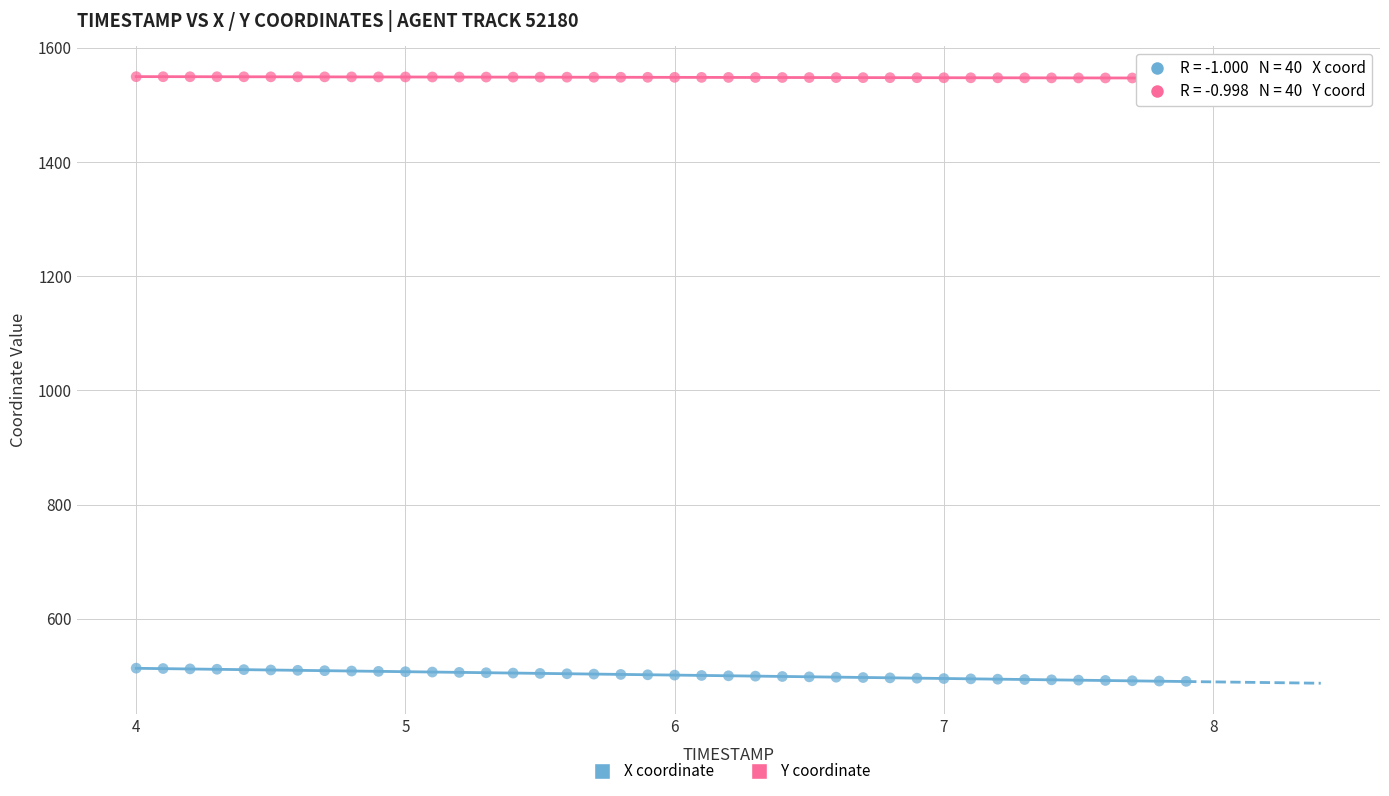

How many data points are displayed?

80